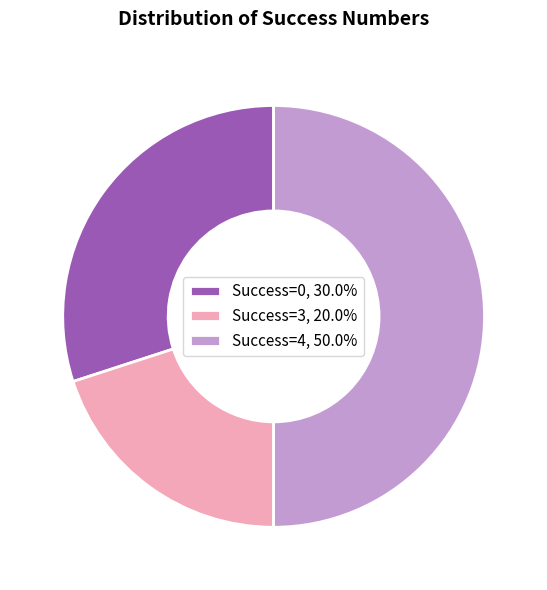

Does Success=3, 20.0% represent more than half of the total?

No